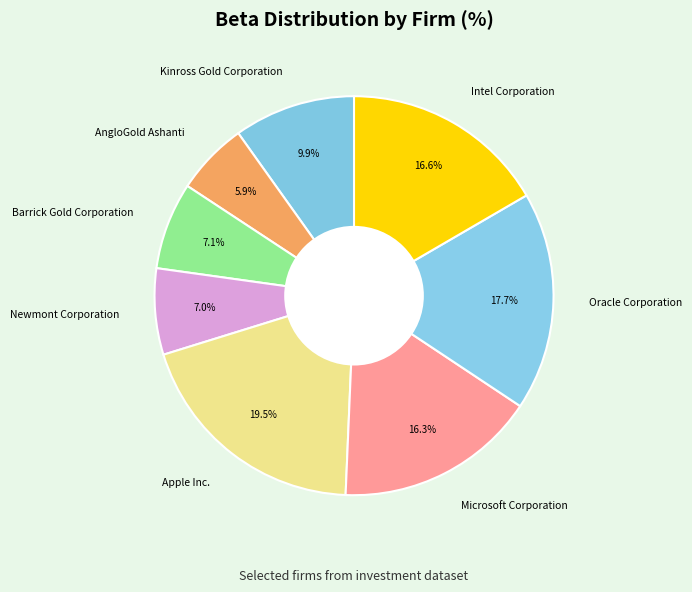

What percentage is the Microsoft Corporation slice, to the nearest percent?

16%